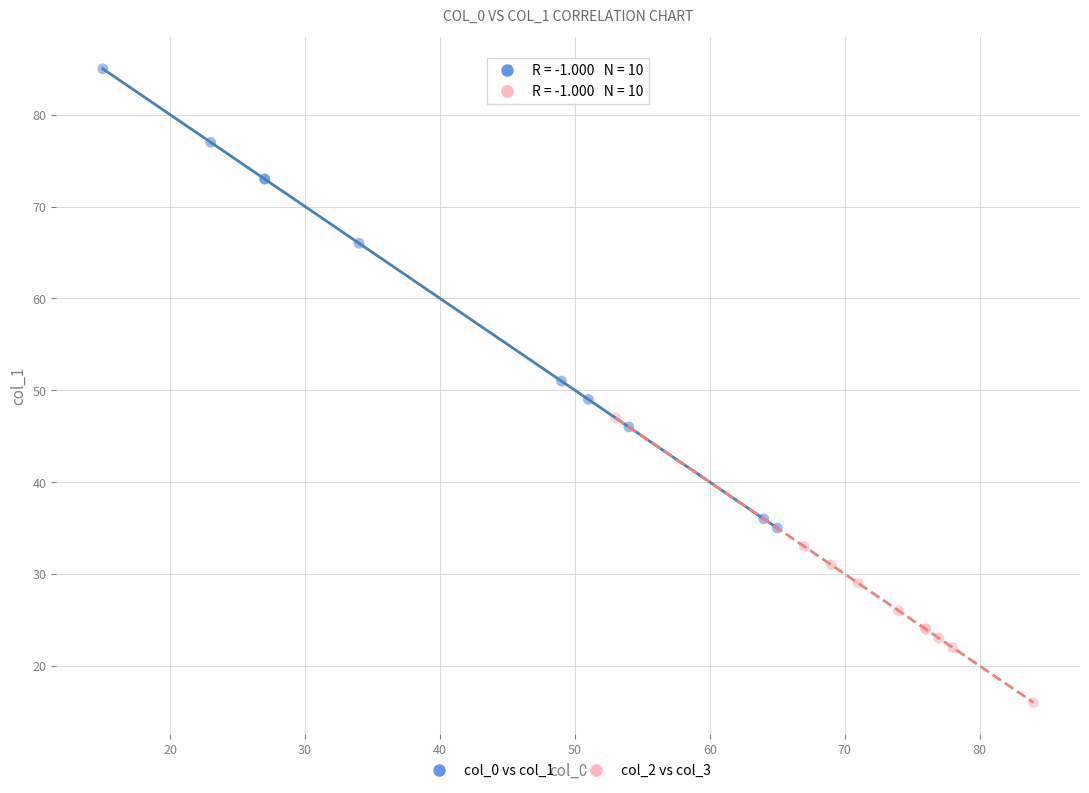

Which series reaches the maximum Y coordinate?

col_0 vs col_1